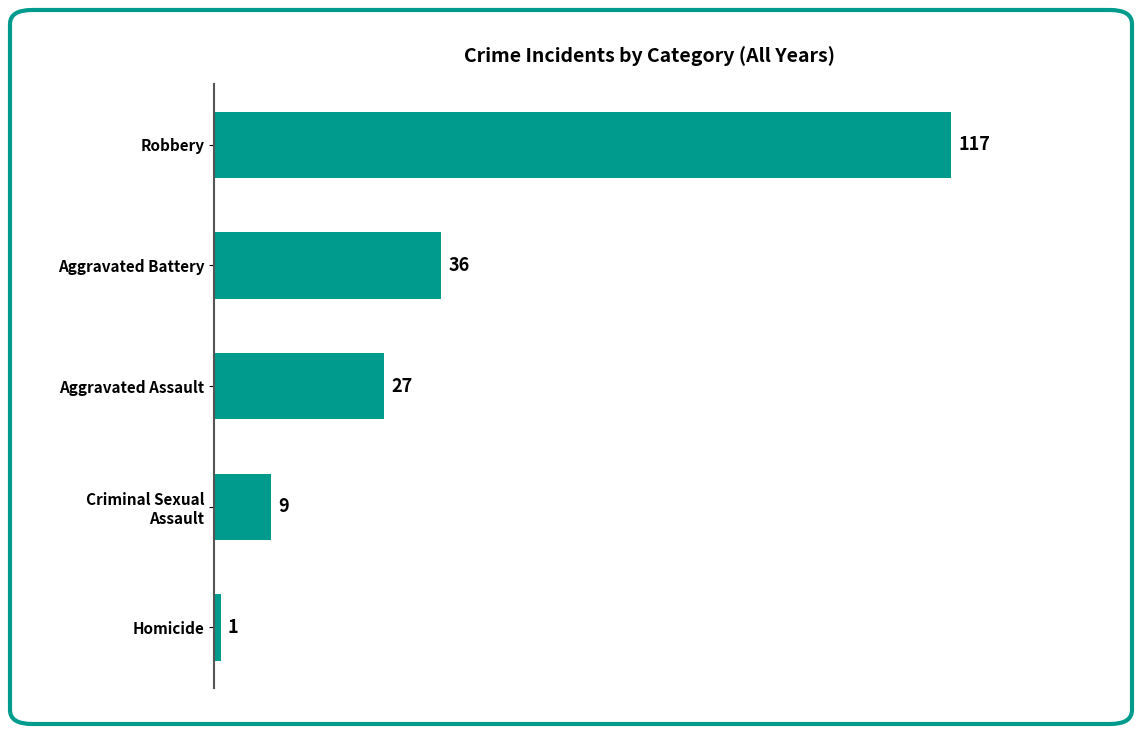

Reading top to bottom, list all the values displayed in this chart.

117	36	27	9	1